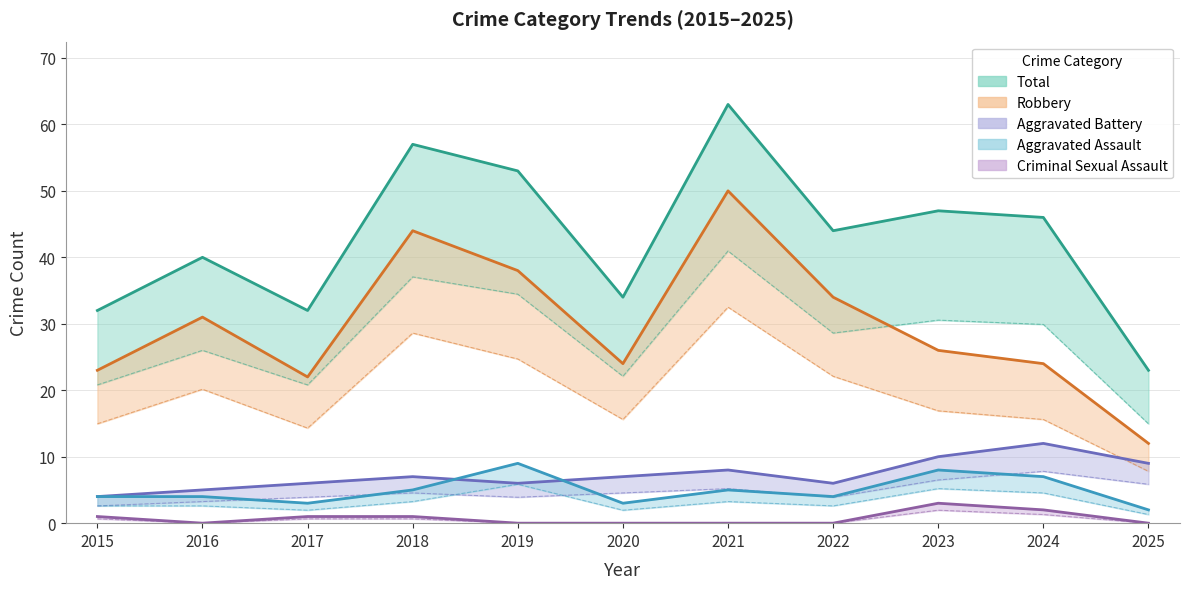

Where is the first local minimum for Criminal Sexual Assault?

2016